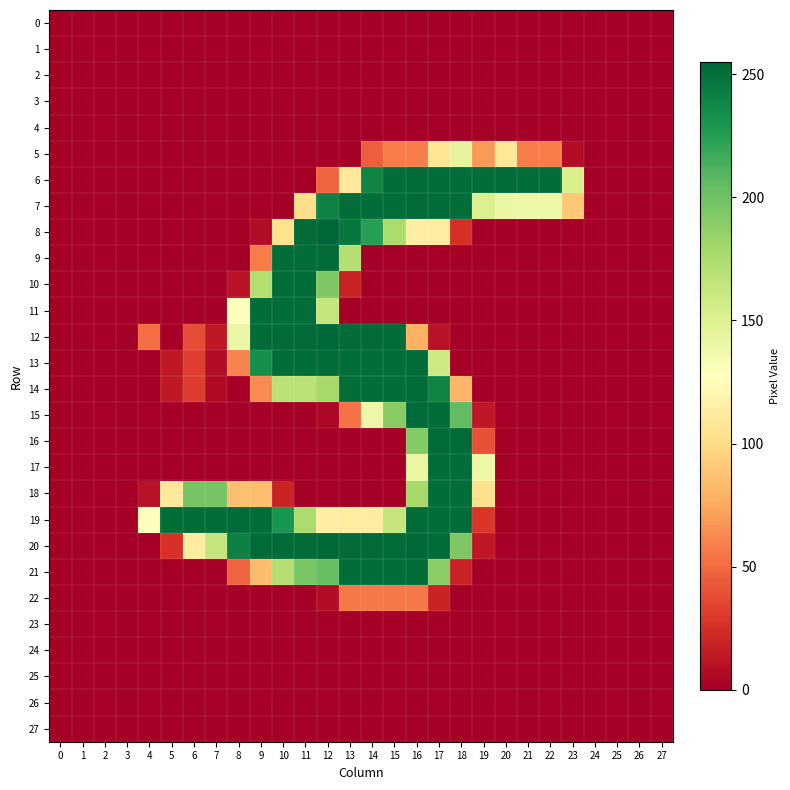

At how many categories does at least one series exceed 7?

20